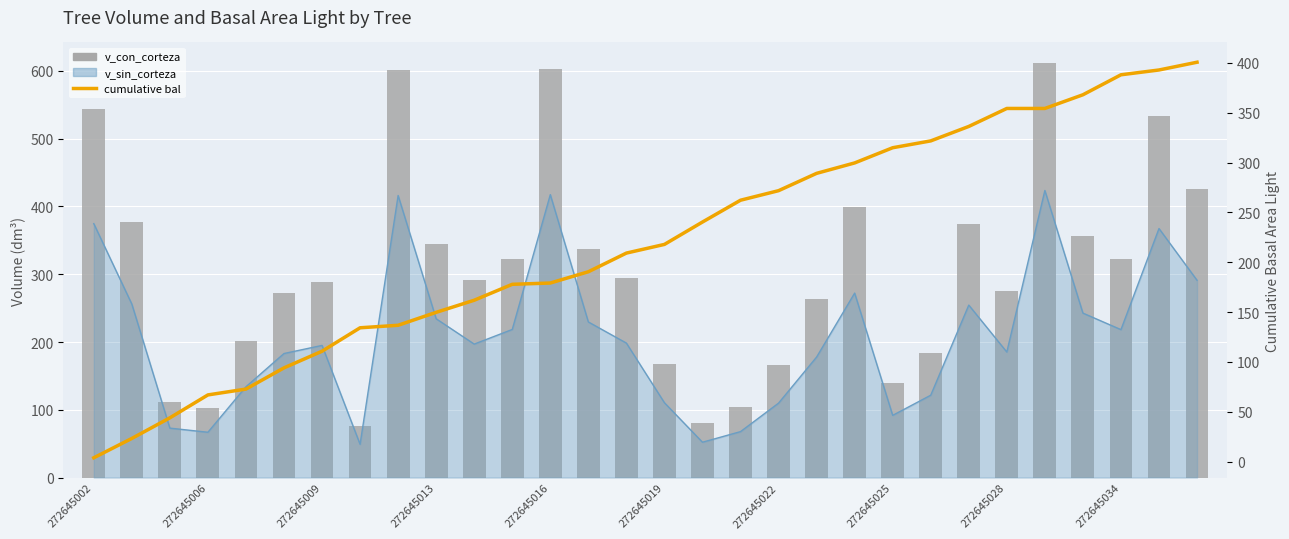

What is the value of the cumulative bal bar at the 15th from the left?

209.1